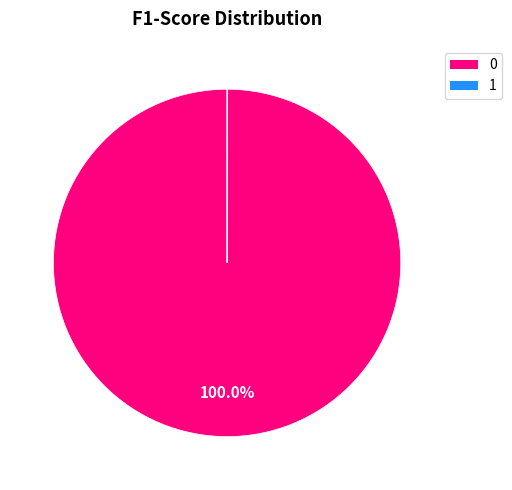

Is 0 the majority of the pie?

Yes